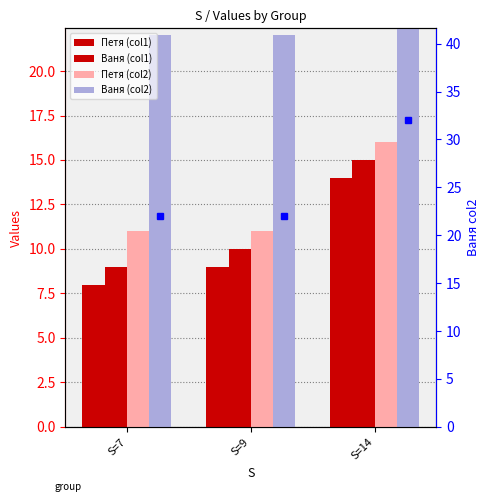

At how many categories does at least one series exceed 13?

3